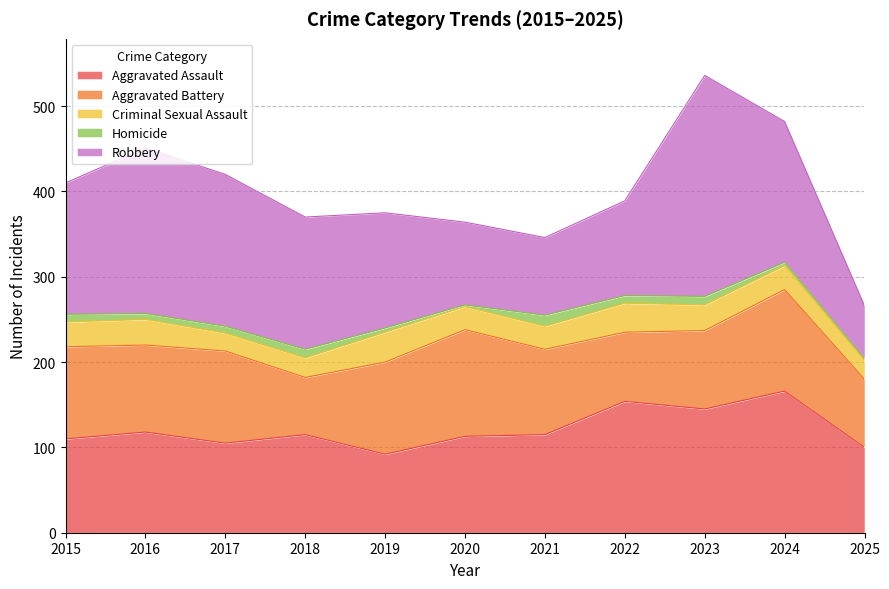

Reading right to left, extract all data points from this chart.

Aggravated Assault: 2025=100	2024=166	2023=145	2022=154	2021=115	2020=113	2019=92	2018=115	2017=105	2016=118	2015=110
Aggravated Battery: 2025=80	2024=119	2023=92	2022=81	2021=100	2020=125	2019=108	2018=67	2017=108	2016=102	2015=108
Criminal Sexual Assault: 2025=22	2024=28	2023=30	2022=34	2021=27	2020=27	2019=35	2018=23	2017=21	2016=30	2015=29
Homicide: 2025=2	2024=4	2023=10	2022=9	2021=13	2020=2	2019=5	2018=10	2017=8	2016=7	2015=9
Robbery: 2025=62	2024=165	2023=259	2022=111	2021=91	2020=97	2019=135	2018=155	2017=178	2016=194	2015=154